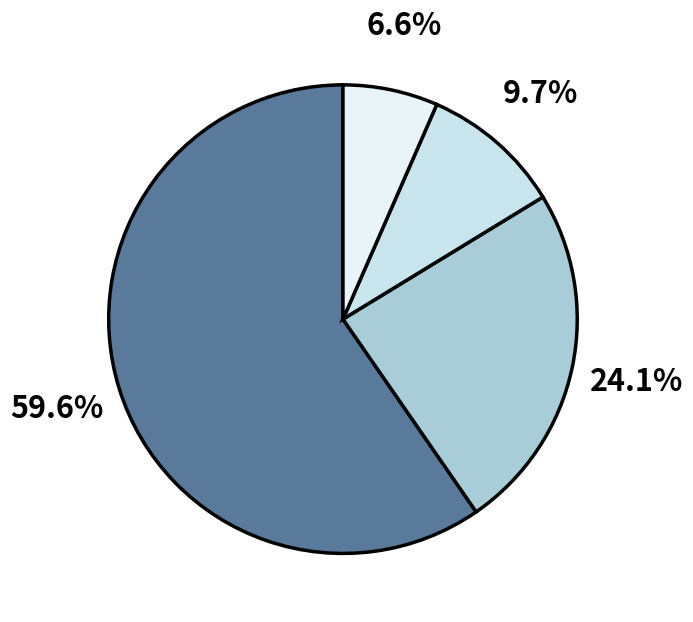

How many segments does this pie chart have?

4